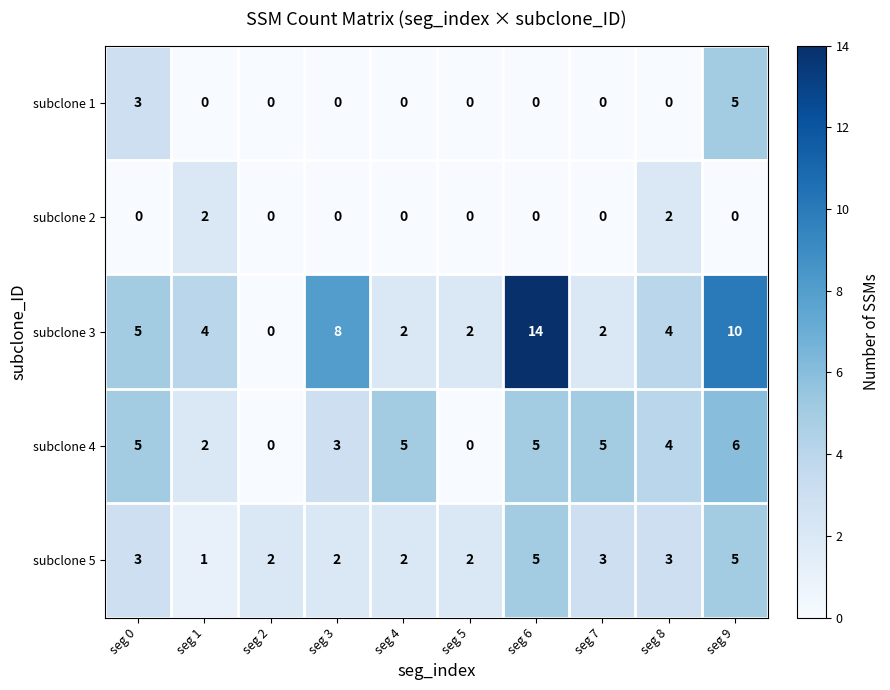

Between seg 8 and seg 9, which series saw the biggest shift?

subclone 3